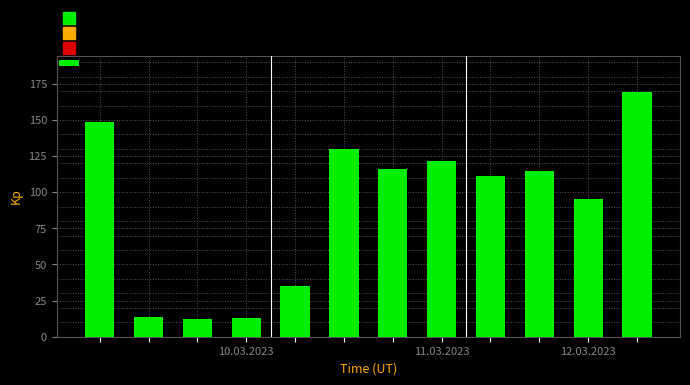

What is the sum of all values?

1080.2